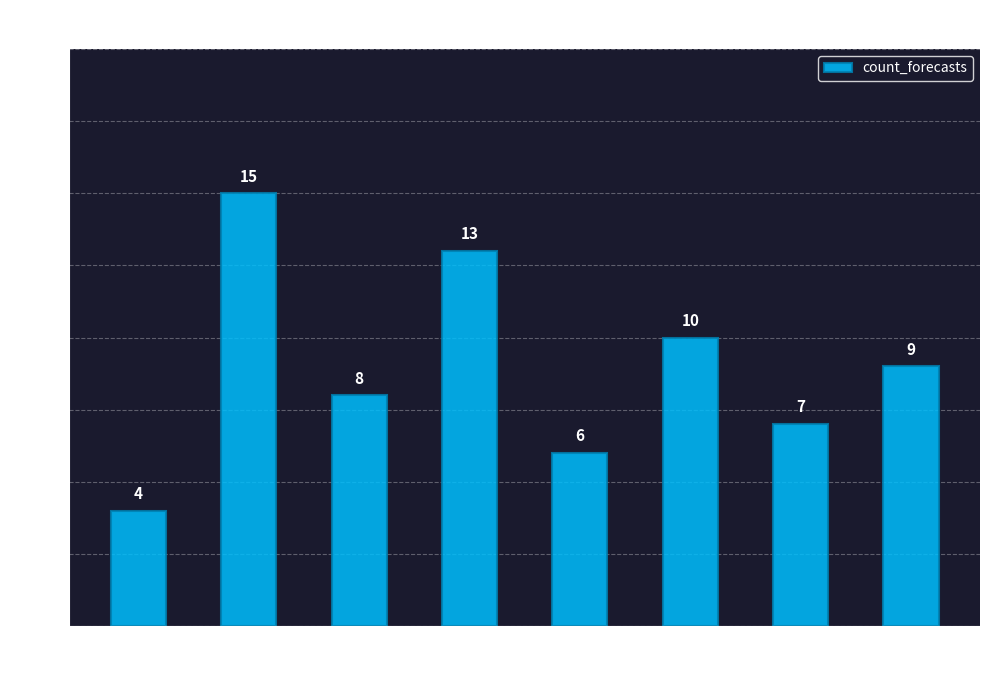

Rank the categories by value from lowest to highest.

ocds-mfx54g-6, ocds-mfx54g-2, ocds-mfx54g-4, ocds-mfx54g-11, ocds-mfx54g-5, ocds-mfx54g-3, ocds-mfx54g-1, ocds-mfx54g-9